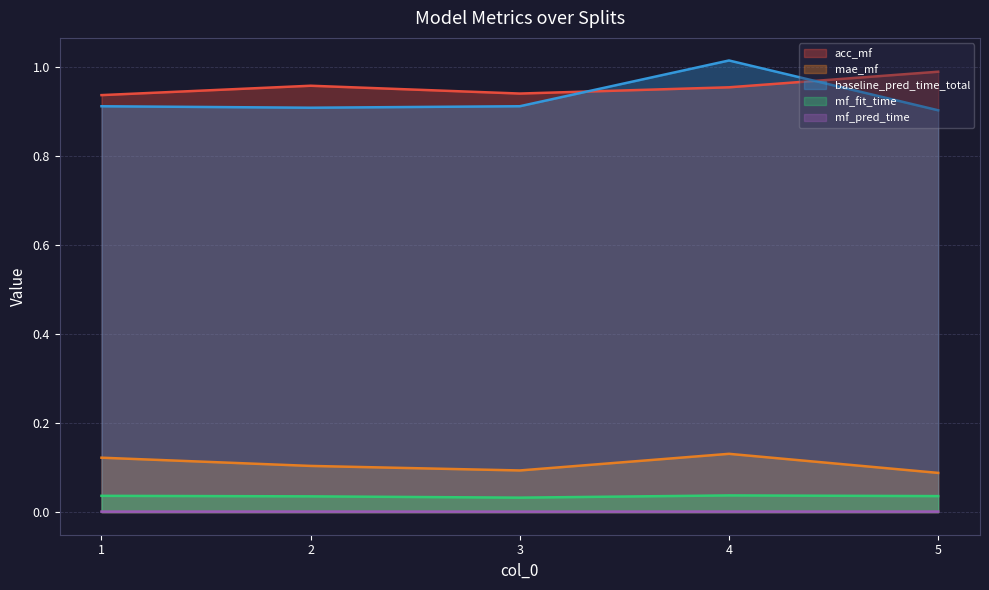

What is the spread (max minus min) of values at 1?

0.9